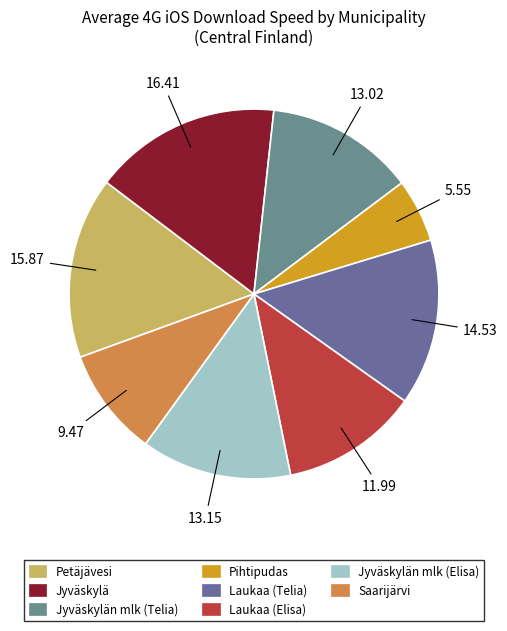

Rank the categories by value from lowest to highest.

Pihtipudas, Saarijärvi, Laukaa (Elisa), Jyväskylän mlk (Telia), Jyväskylän mlk (Elisa), Laukaa (Telia), Petäjävesi, Jyväskylä